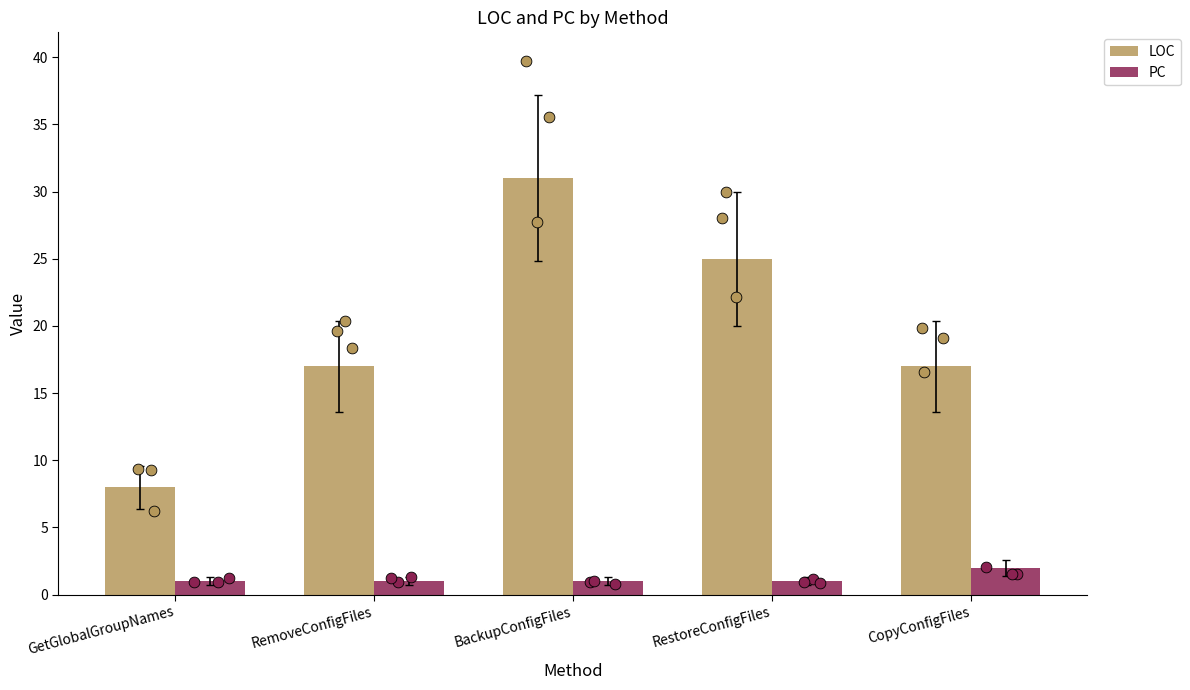

At which category is the sum across all series the highest?

BackupConfigFiles